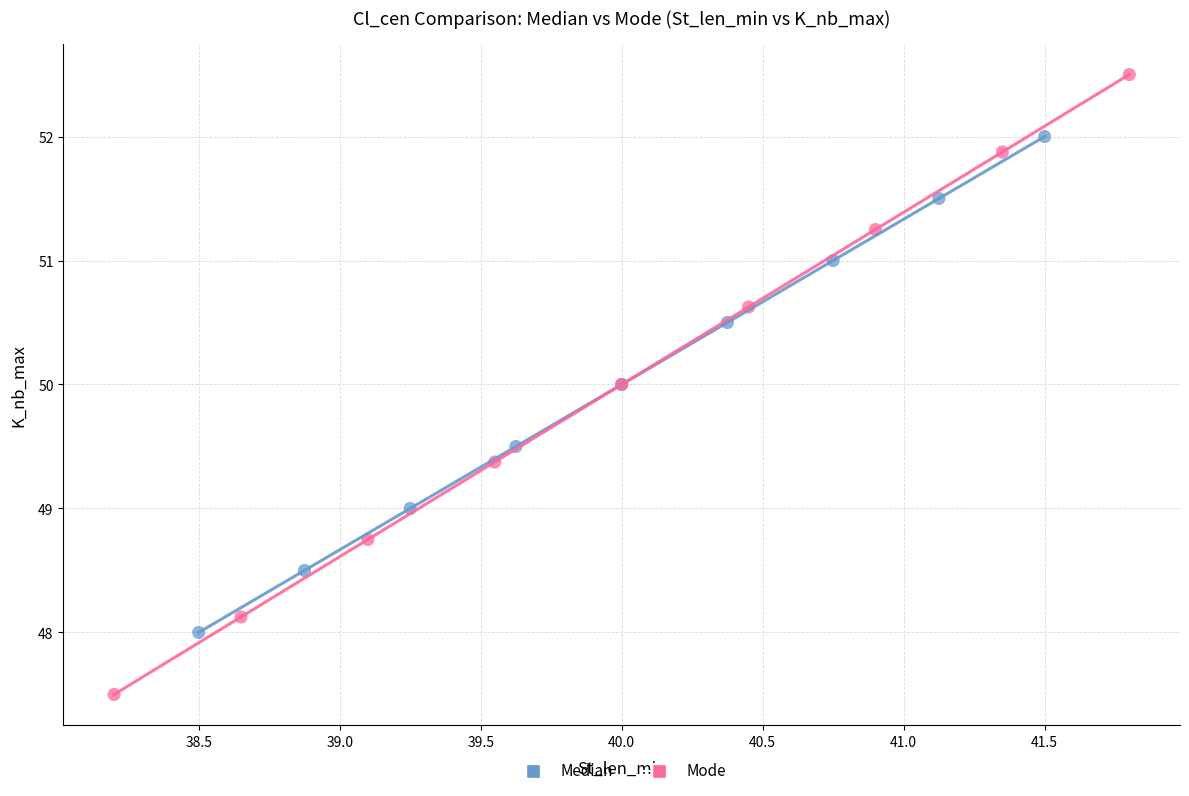

What are all the series names shown in the legend?

Median, Mode